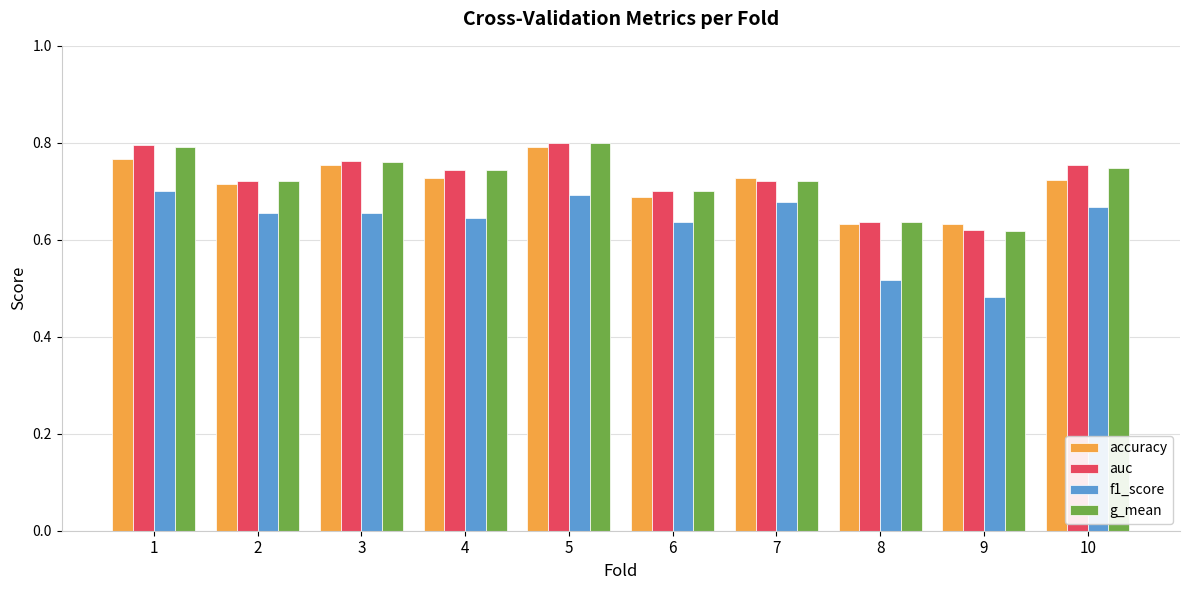

Is the value of g_mean at 4 greater than the value of accuracy at 9?

Yes